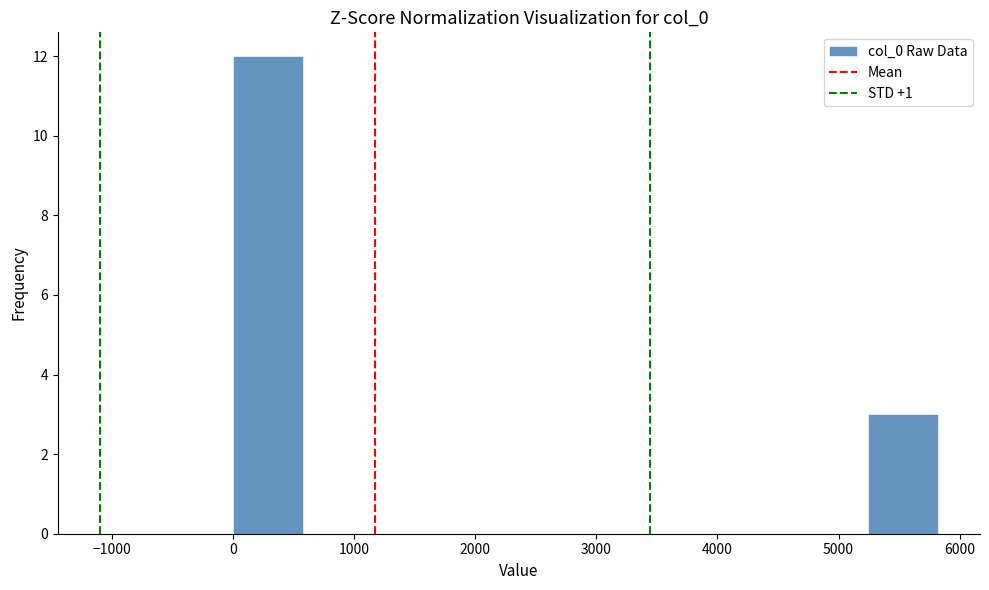

Over which range of the x-axis is the bar tallest?

0 to 600